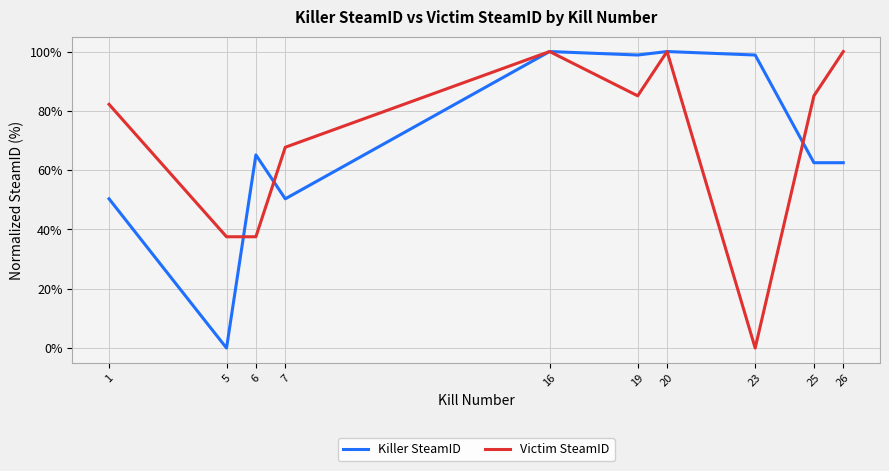

What is the average value of the Victim SteamID series?

69.5